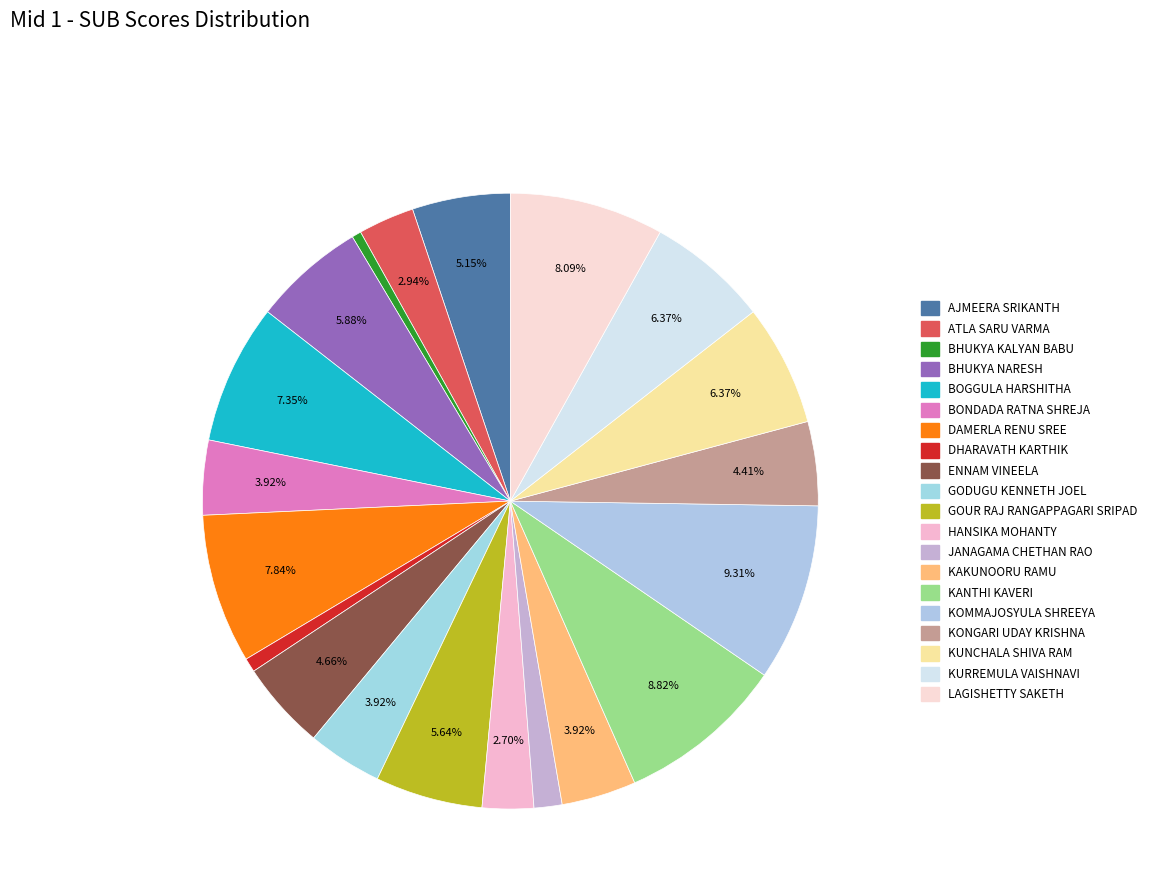

Between KURREMULA VAISHNAVI and KOMMAJOSYULA SHREEYA, which is larger?

KOMMAJOSYULA SHREEYA